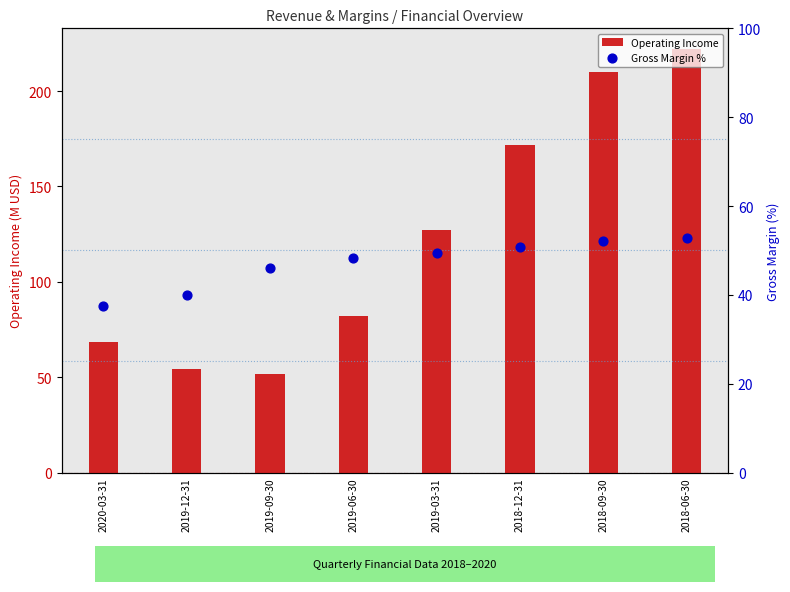

Is the value of Operating Income at 2018-09-30 greater than the value of Gross Margin % at 2019-06-30?

Yes